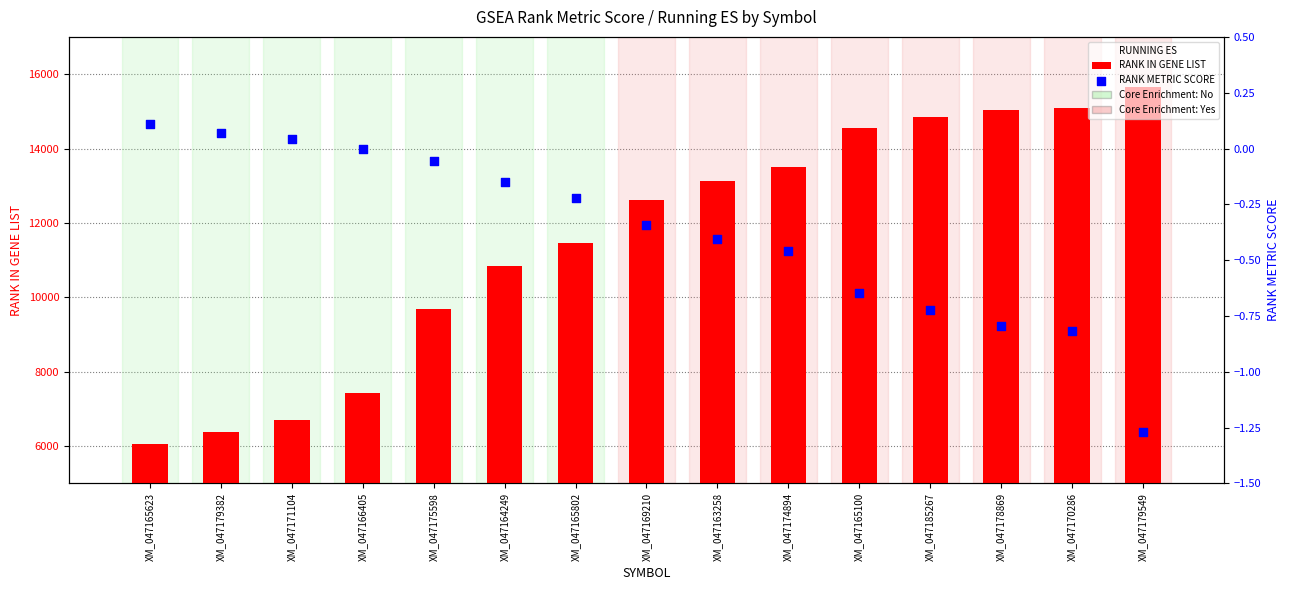

Which series contains the highest Y value?

RANK IN GENE LIST